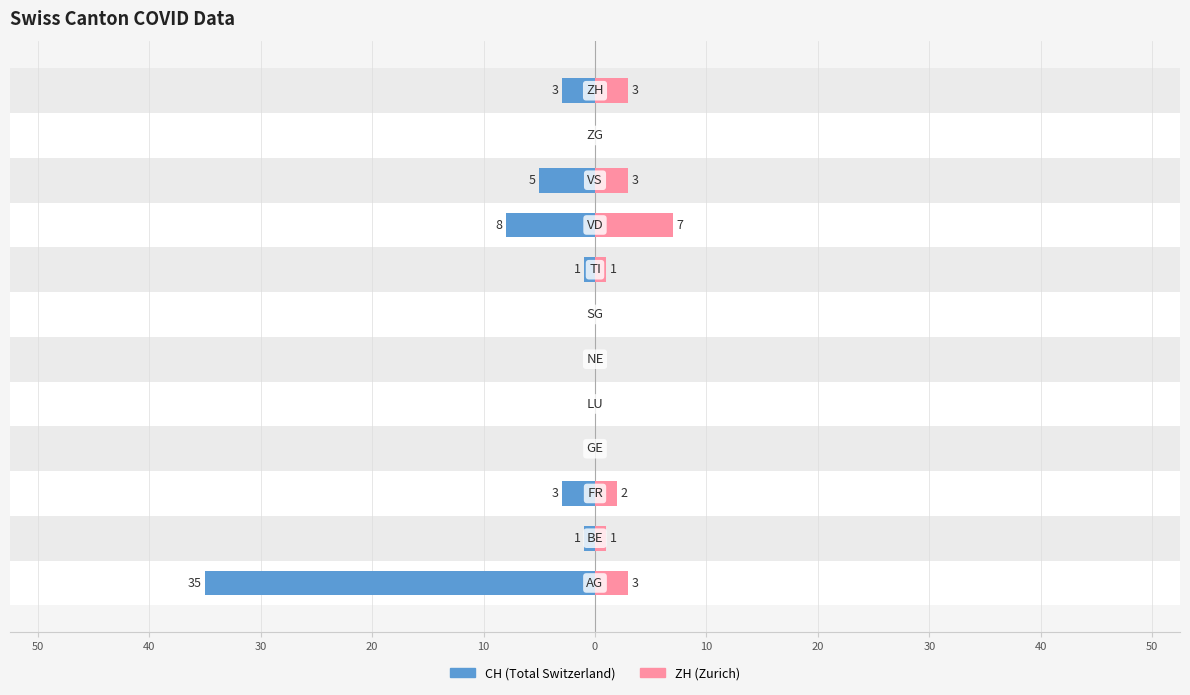

How many distinct data groups are displayed?

2